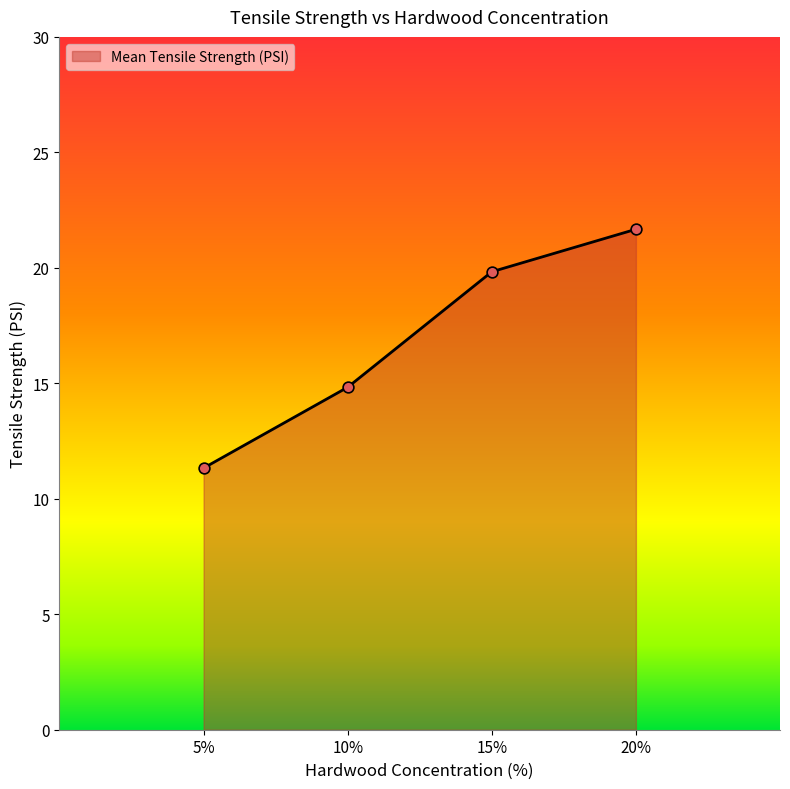

What is the change in value from 15% to 20%?

+1.8